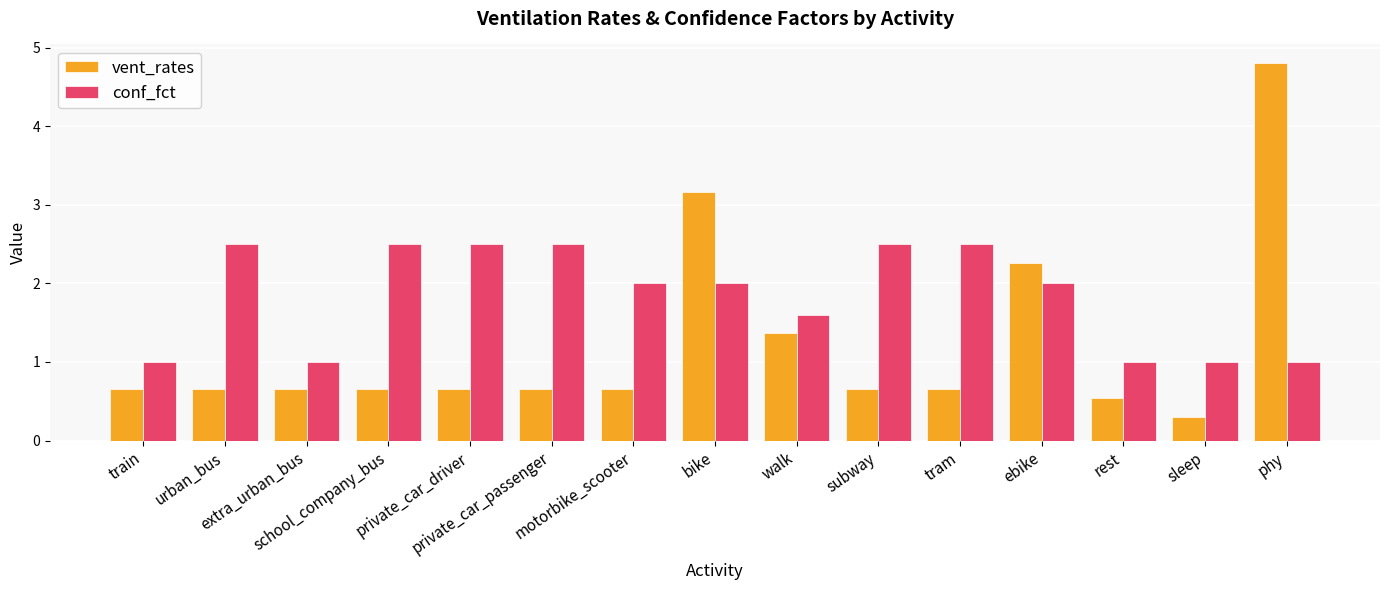

What is the greatest value displayed?

4.8